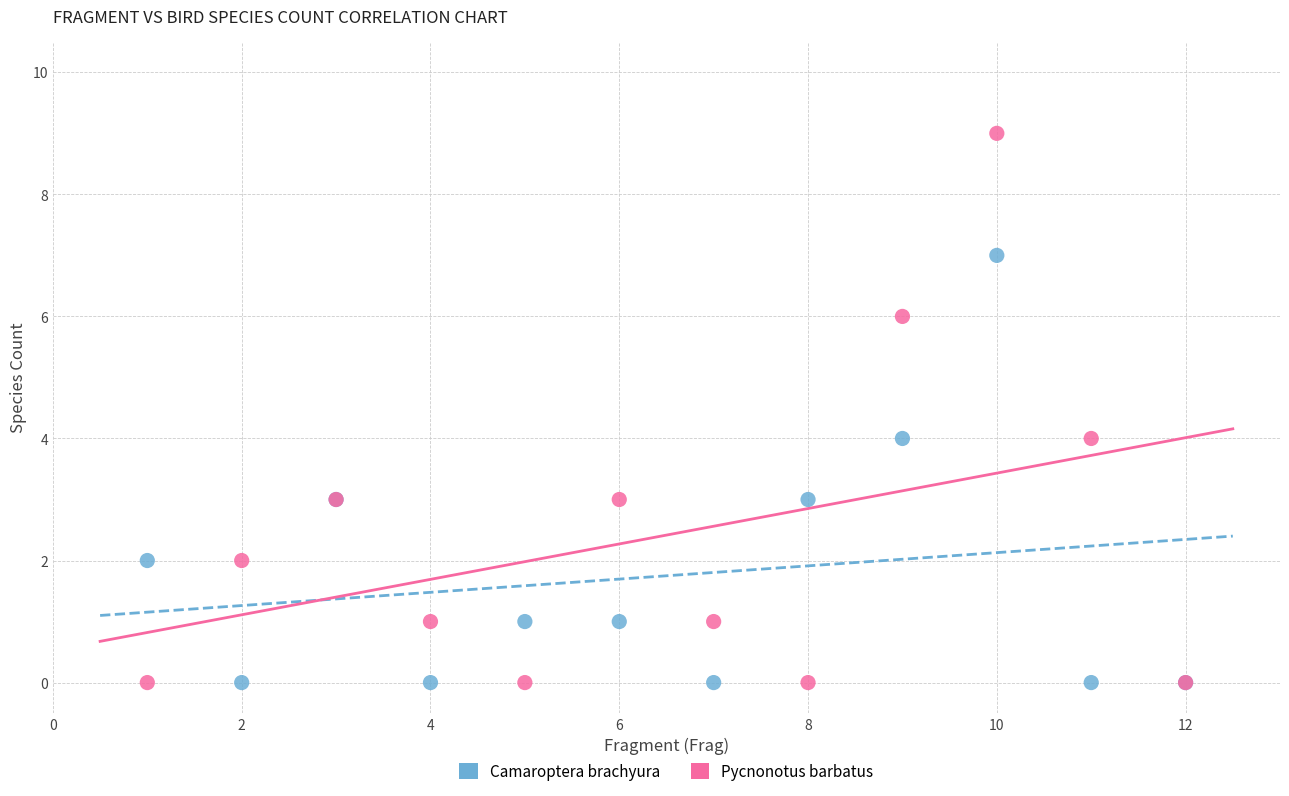

Which series has the largest Y range (max minus min)?

Pycnonotus barbatus